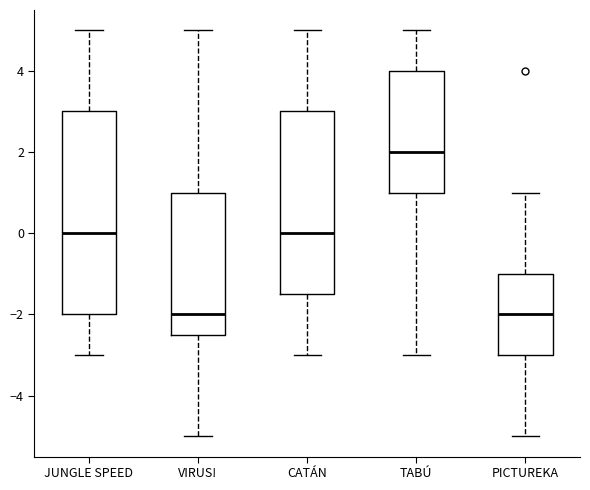

Where is the lower edge of the box for JUNGLE SPEED on the y-axis? The values are not printed on the chart, so give them approximately, as read against the axis.

-2.0